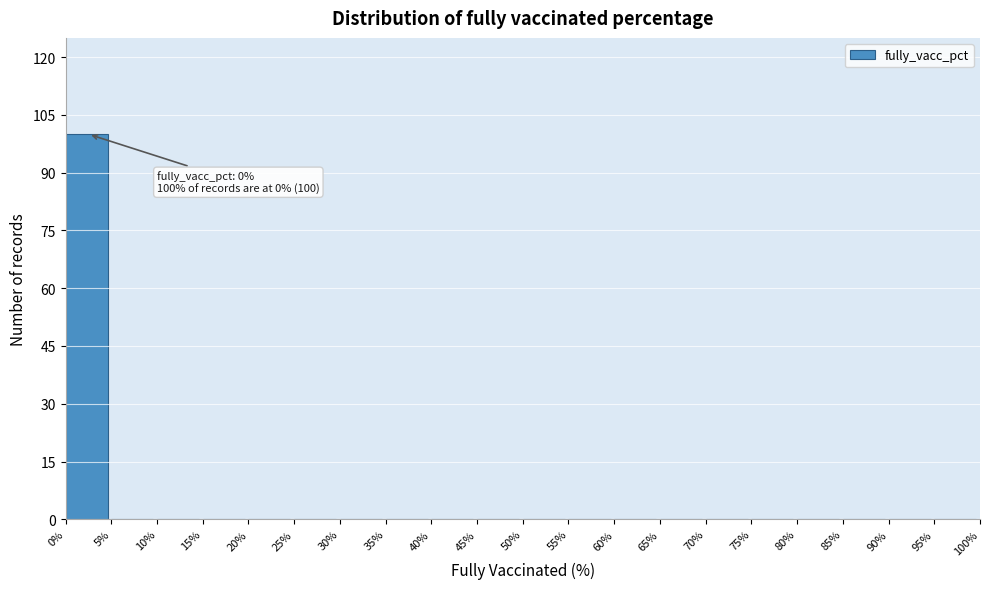

Over which range of the x-axis is the bar tallest?

0% to 5%